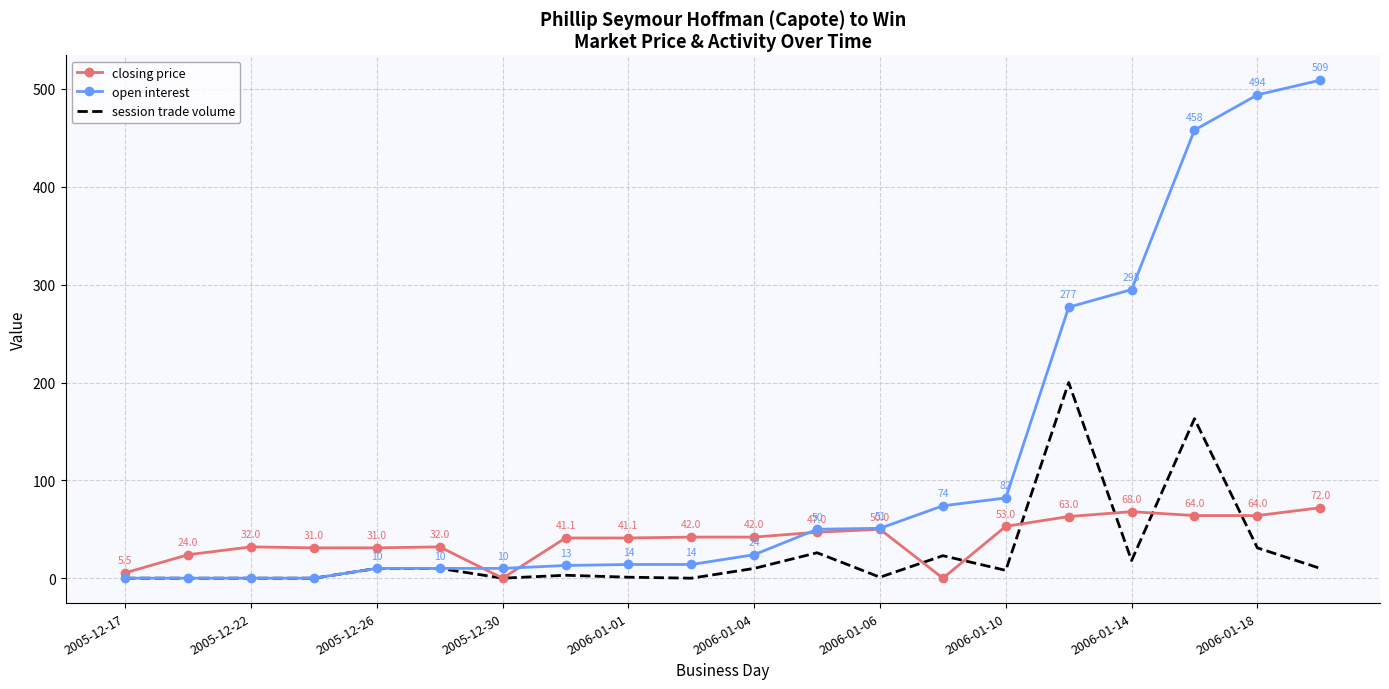

Which series has the widest spread of values?

open interest